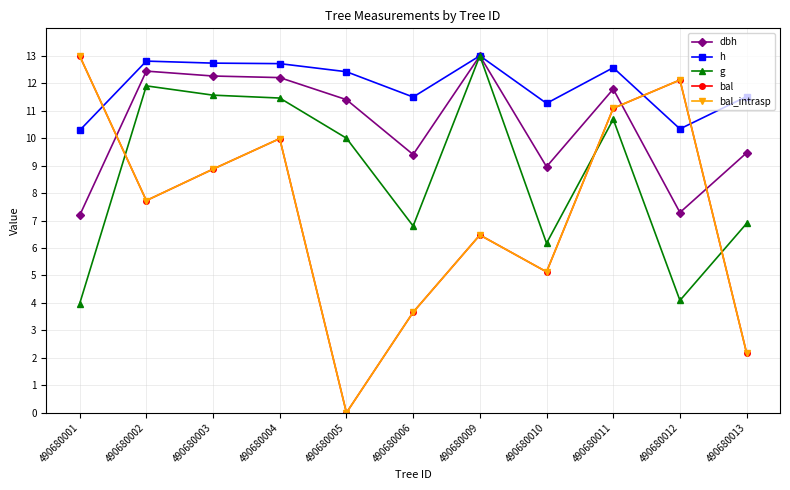

Reading right to left, extract all data points from this chart.

dbh: 9.5	7.3	11.8	9.0	13.0	9.4	11.4	12.2	12.3	12.4	7.2
h: 11.5	10.3	12.6	11.3	13.0	11.5	12.4	12.7	12.7	12.8	10.3
g: 6.9	4.1	10.7	6.2	13.0	6.8	10.0	11.5	11.6	11.9	4.0
bal: 2.2	12.1	11.1	5.1	6.5	3.7	0.0	10.0	8.9	7.7	13.0
bal_intrasp: 2.2	12.1	11.1	5.1	6.5	3.7	0.0	10.0	8.9	7.7	13.0